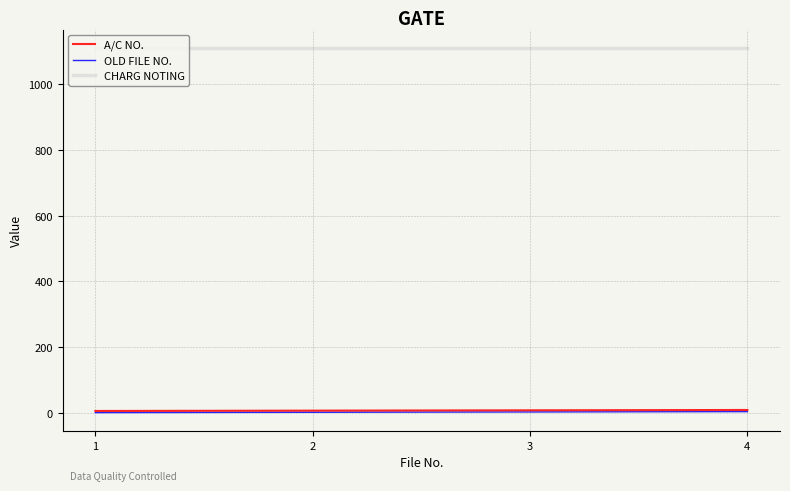

Which series has the largest total across all categories?

CHARG NOTING